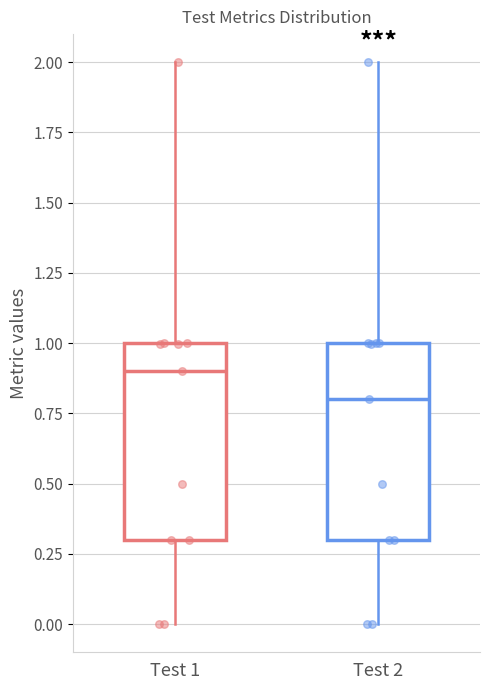

Where does the upper whisker of the box for Test 1 end on the y-axis? The values are not printed on the chart, so give them approximately, as read against the axis.

2.0